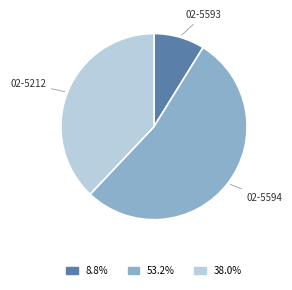

Is there any slice that represents more than half of the pie?

Yes